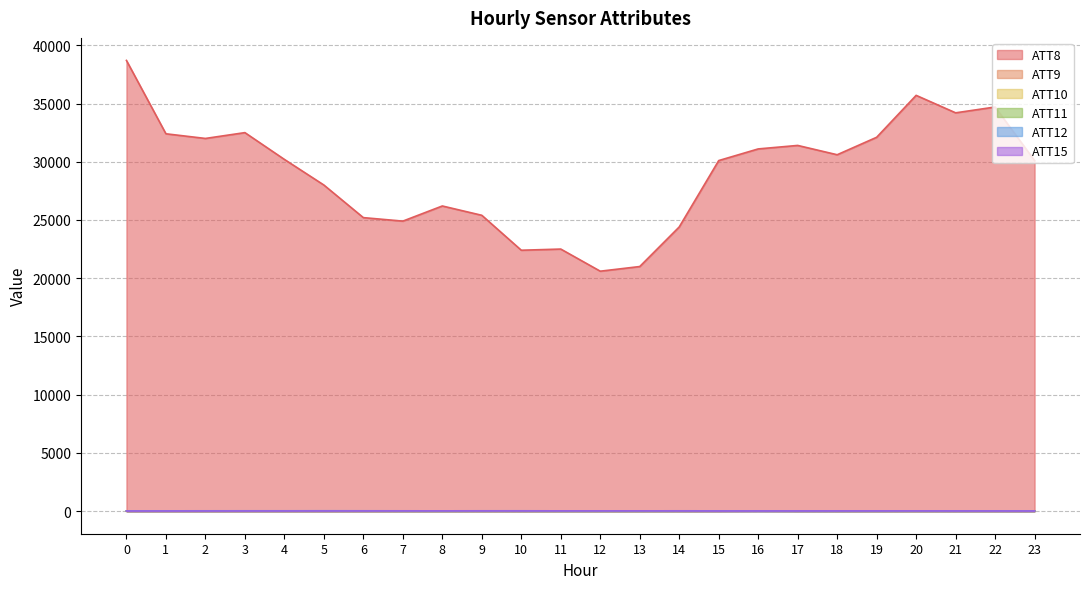

What are all the series names shown in the legend?

ATT8, ATT9, ATT10, ATT11, ATT12, ATT15